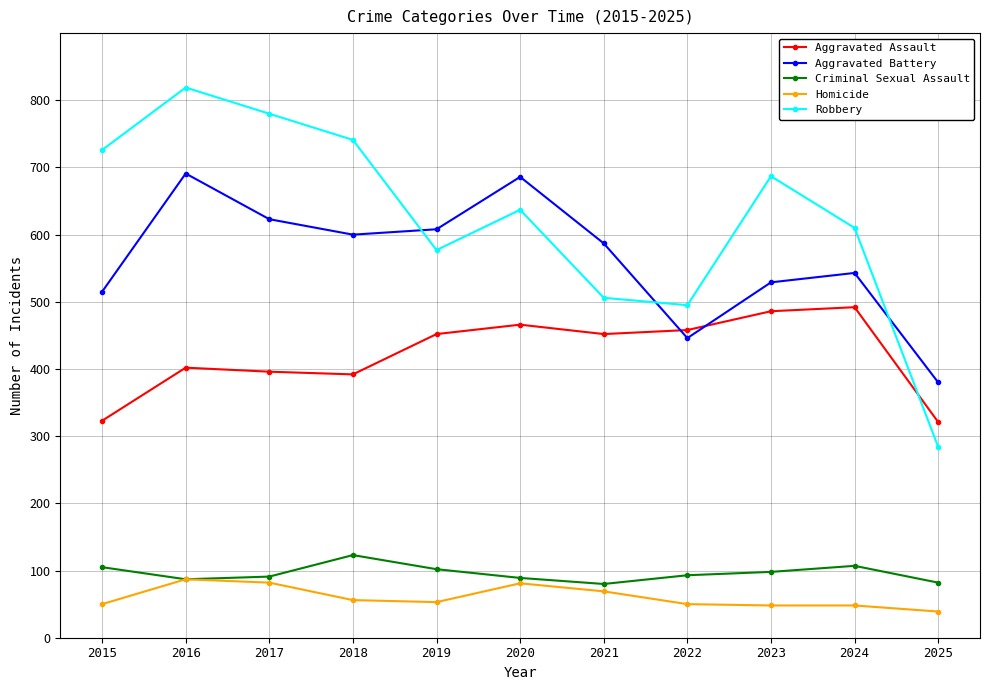

What is the value of the Aggravated Assault point at the 11th from the left?

321